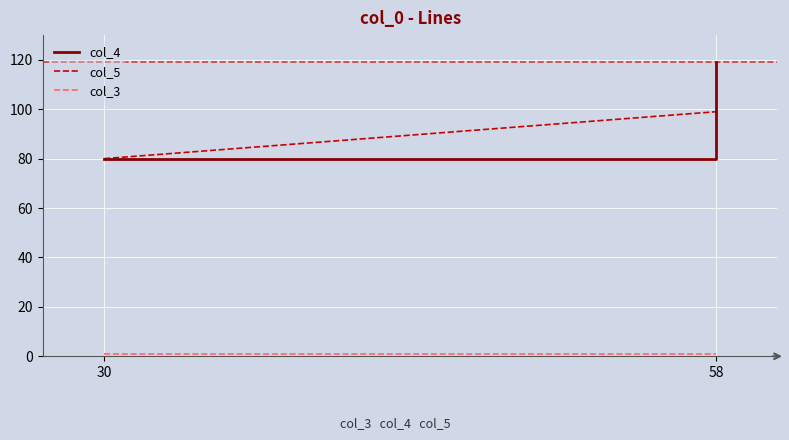

Count the number of data series in this chart.

3